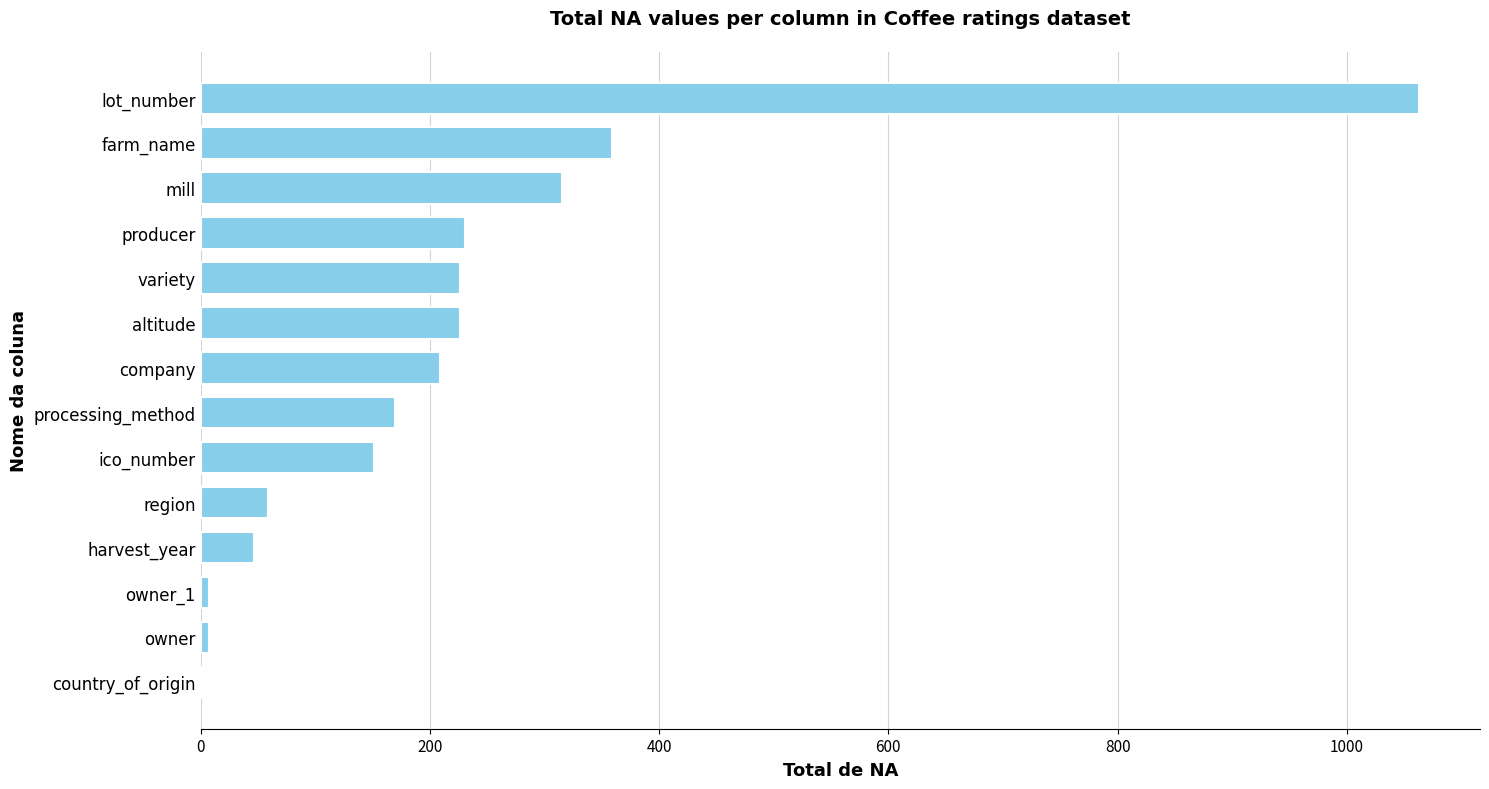

Is it true that the value at ico_number is 243?

False